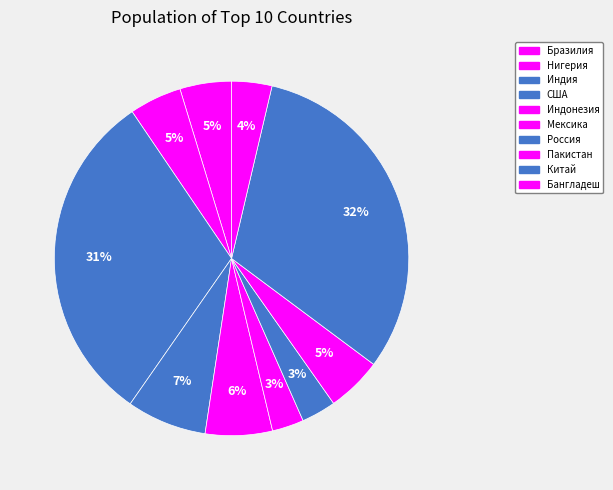

Between Бразилия and Индонезия, which is larger?

Индонезия